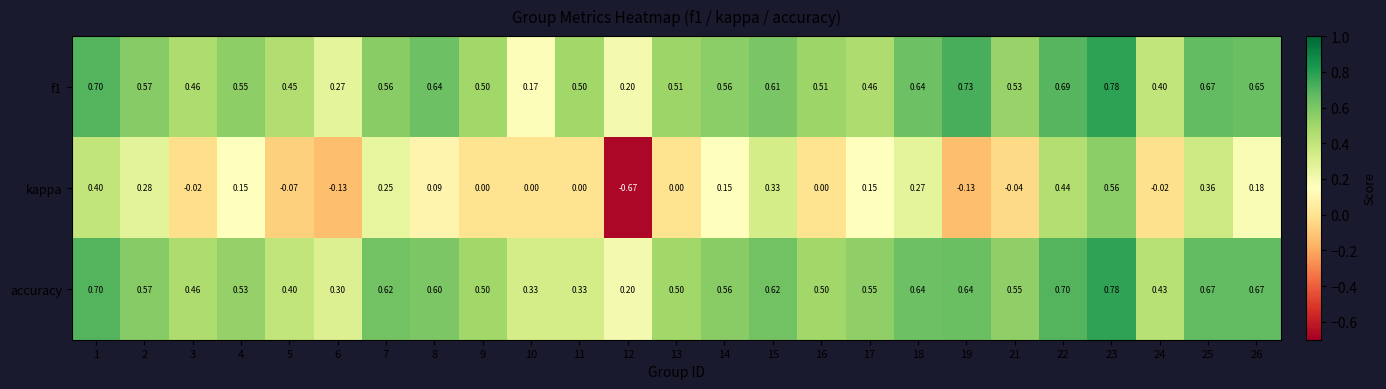

Is the value of accuracy at 21 greater than the value of kappa at 5?

Yes